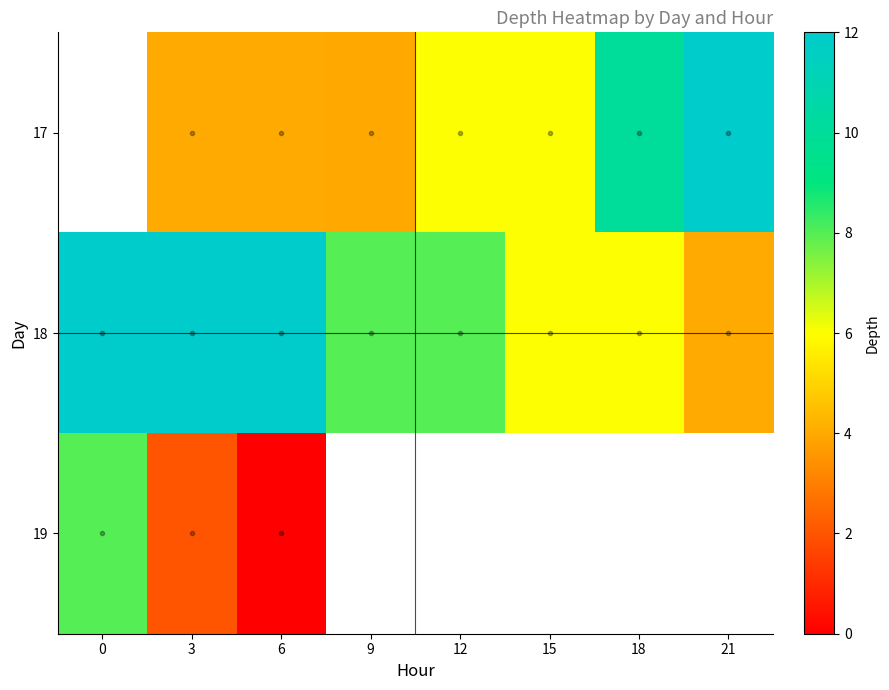

Which series changed the most between 3 and 12?

18